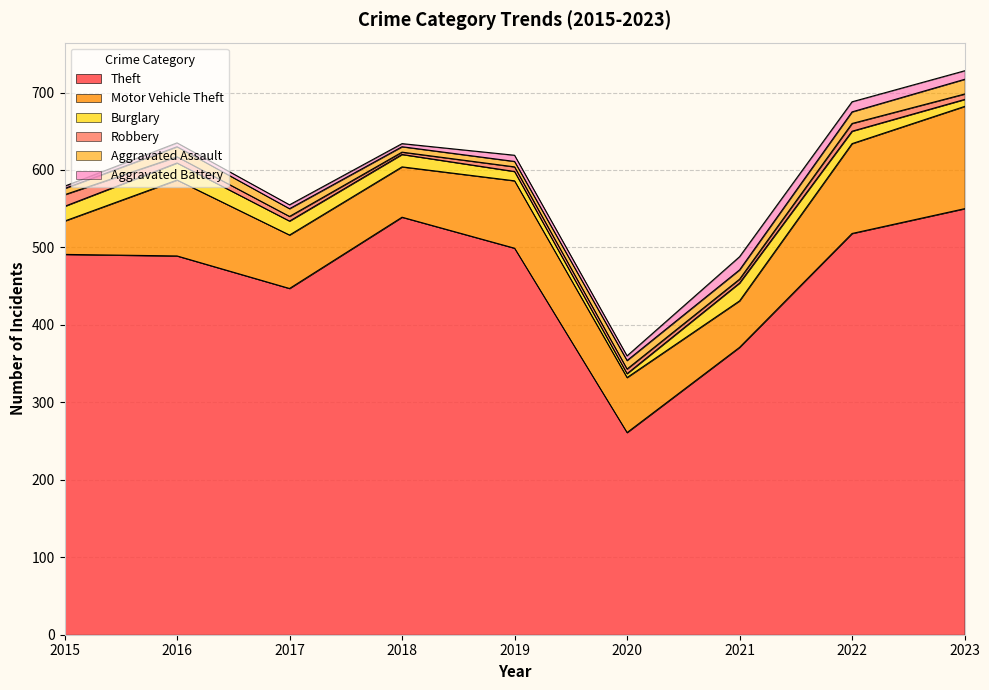

Rank the categories by Burglary value from lowest to highest.

2020, 2023, 2019, 2018, 2022, 2017, 2015, 2016, 2021